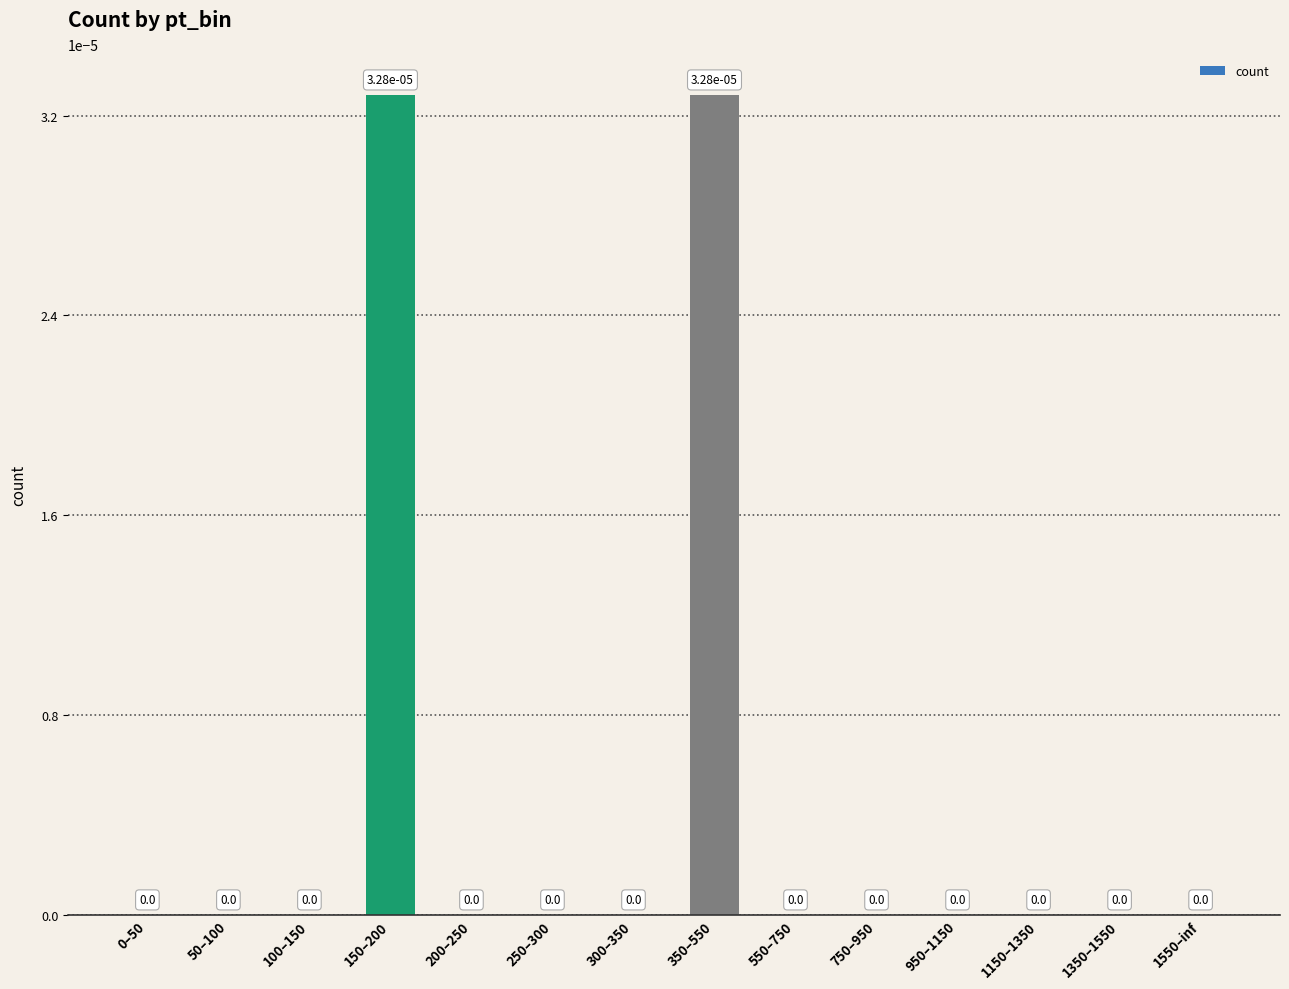

Is it true that the value at 350–550 is 0.0?

True